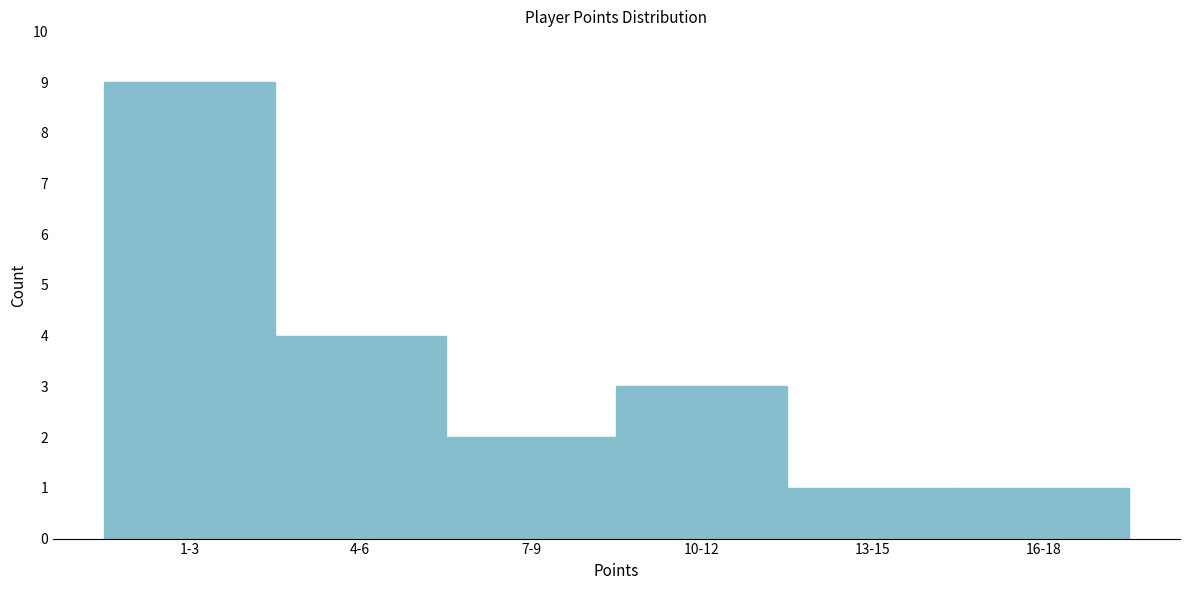

Reading left to right, transcribe all the data shown in this chart.

9	4	2	3	1	1